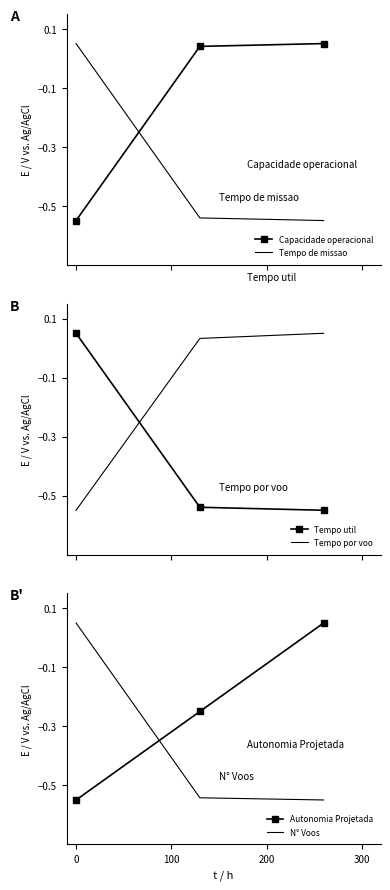

Where does the Tempo por voo series first go above 0?

100